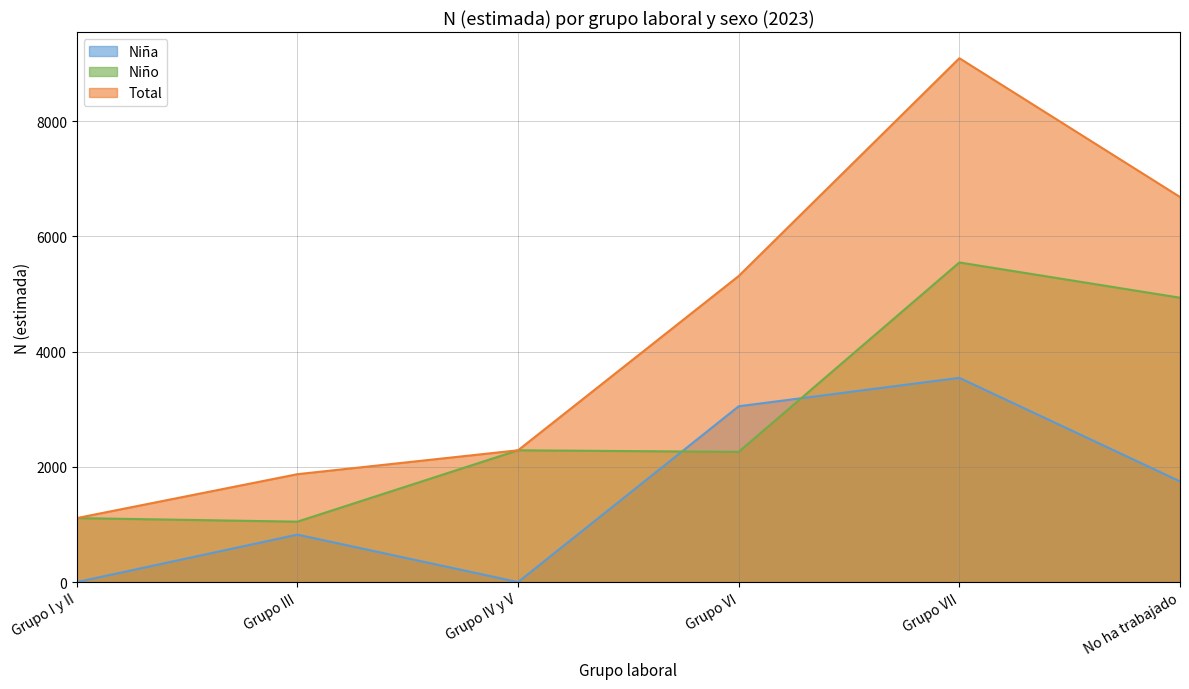

At how many categories does at least one series exceed 440?

6